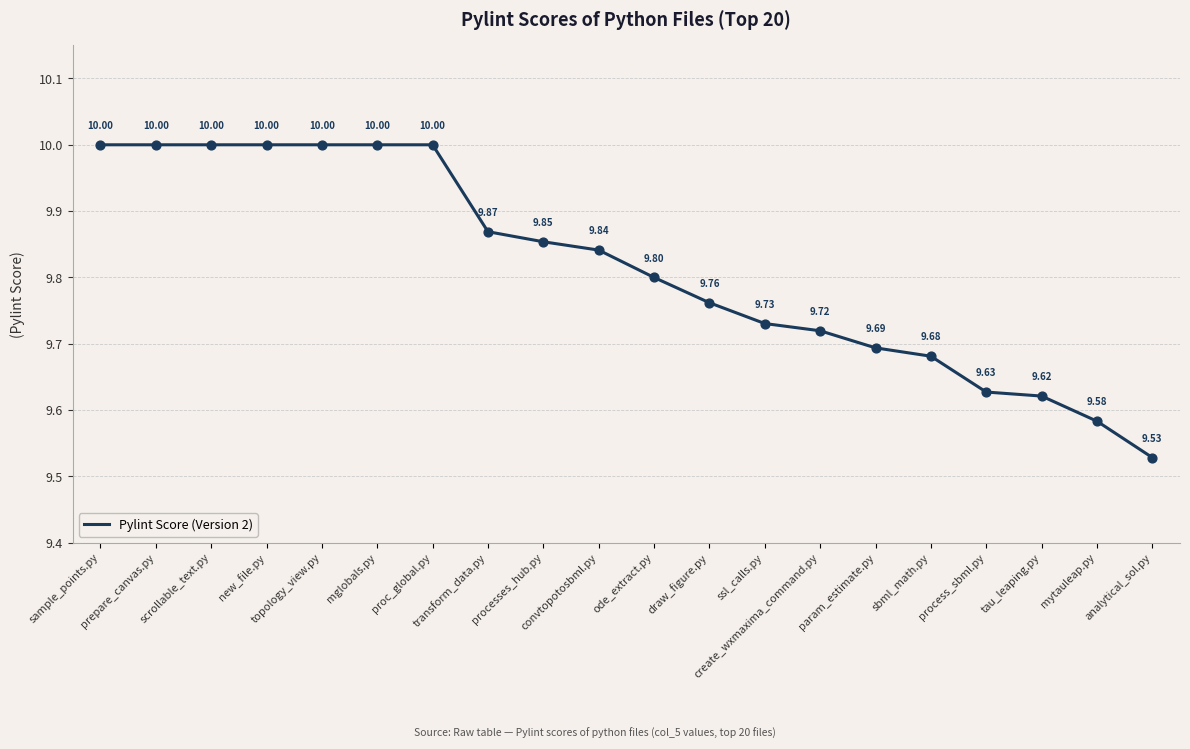

What is the ratio of the value at create_wxmaxima_command.py to the value at new_file.py?

1.0